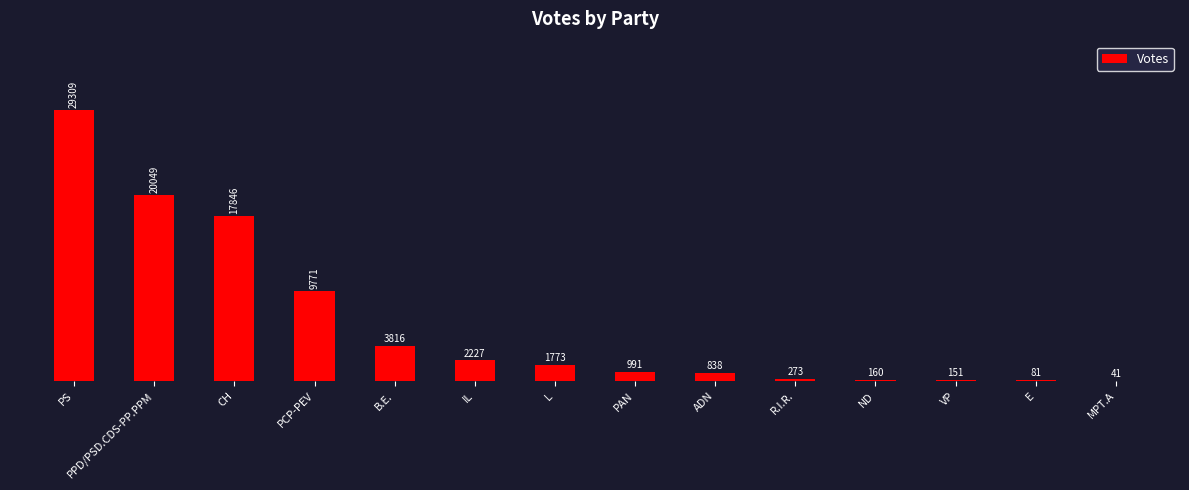

At which category does the chart reach its peak across all series?

PS